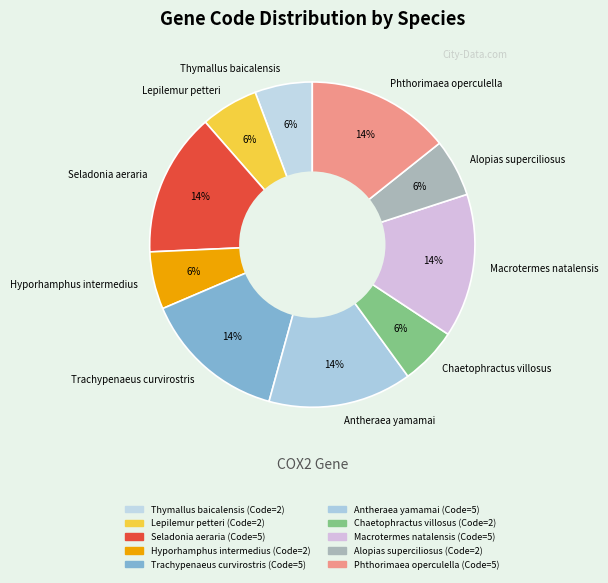

To the nearest percent, what is the average slice percentage?

10%